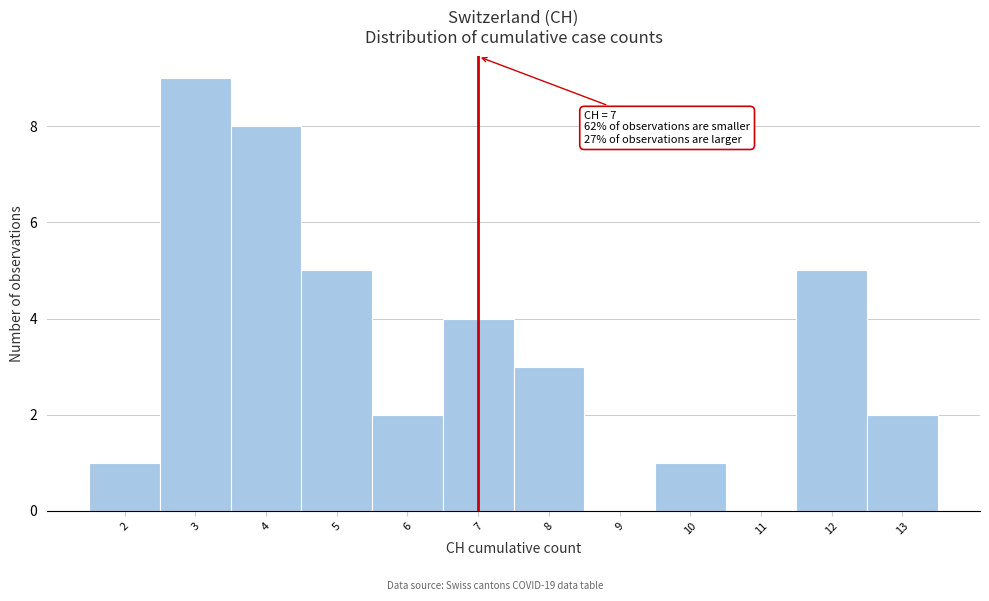

Which range on the x-axis has the tallest bar?

2.5 to 3.5